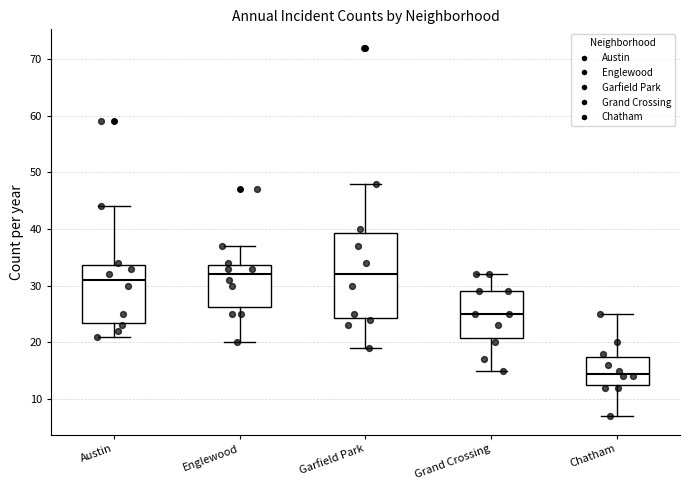

Reading left to right, transcribe this box plot: for each box, give where its median line is, the range the box spans, and where its two whiskers end, as read against the y-axis. The values are not printed on the chart, so give them approximately, as read against the axis.

Austin: median 31, box 24 to 34, whiskers 21 to 44
Englewood: median 32, box 26 to 34, whiskers 20 to 37
Garfield Park: median 32, box 24 to 39, whiskers 19 to 48
Grand Crossing: median 25, box 21 to 29, whiskers 15 to 32
Chatham: median 15, box 13 to 18, whiskers 7 to 25